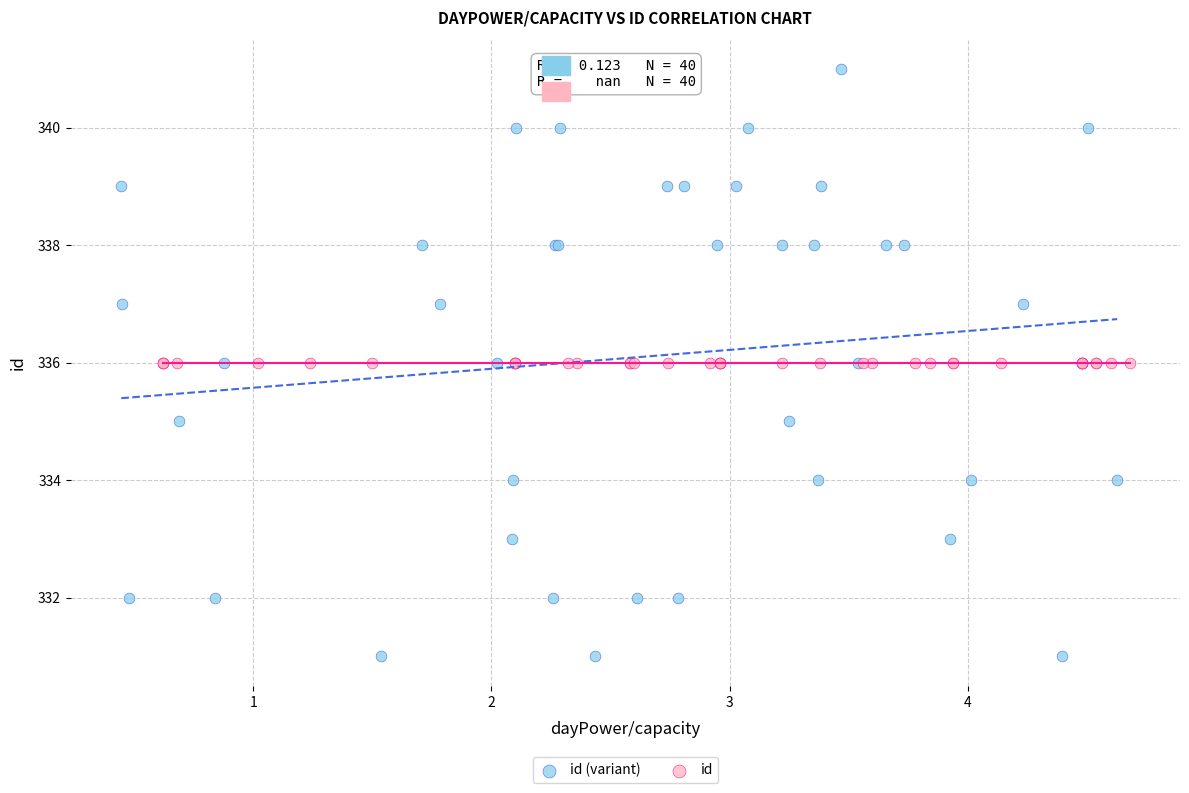

What are all the series names shown in the legend?

id (variant), id